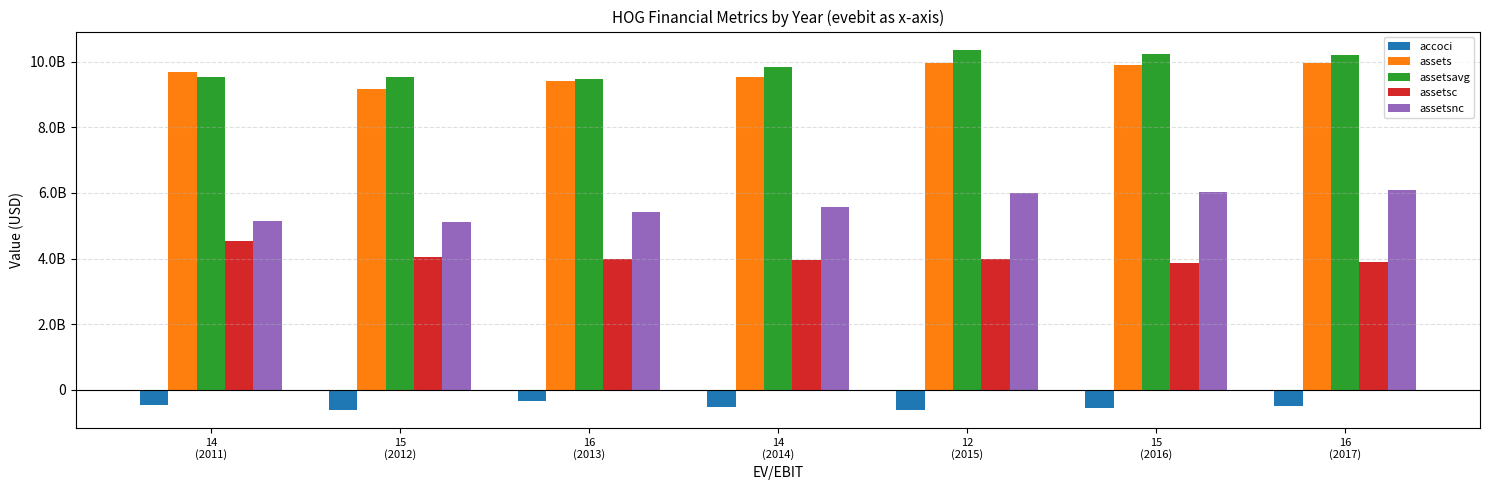

Between 15
(2016) and 16
(2017), which series saw the biggest shift?

assets